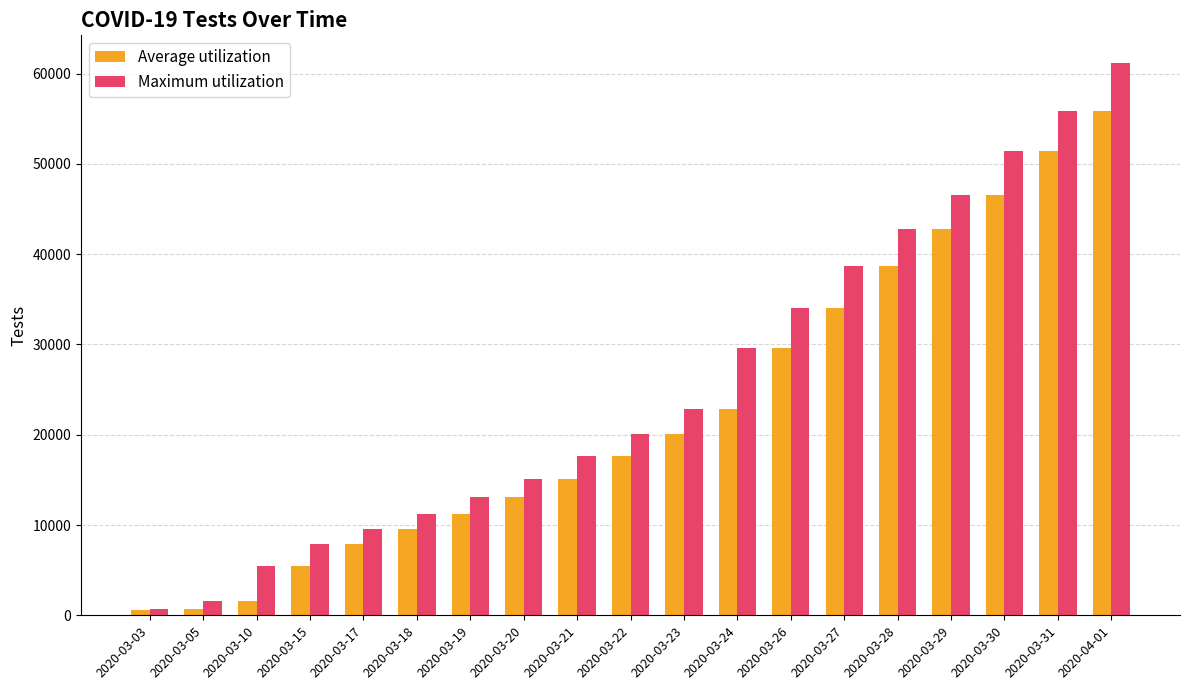

At which label does Maximum utilization reach its peak?

2020-04-01